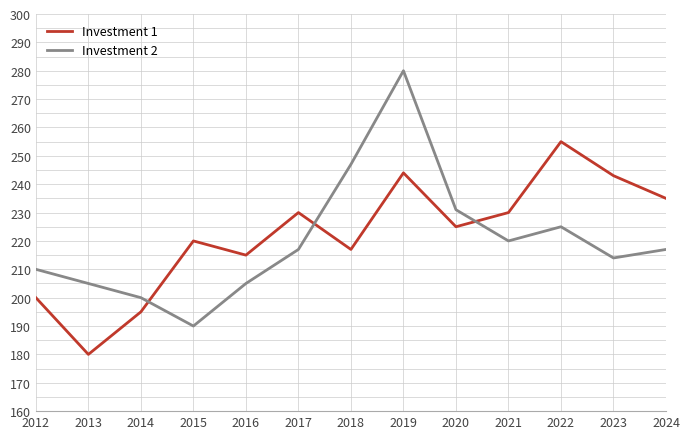

What is the spread (max minus min) of values at 2021?

10